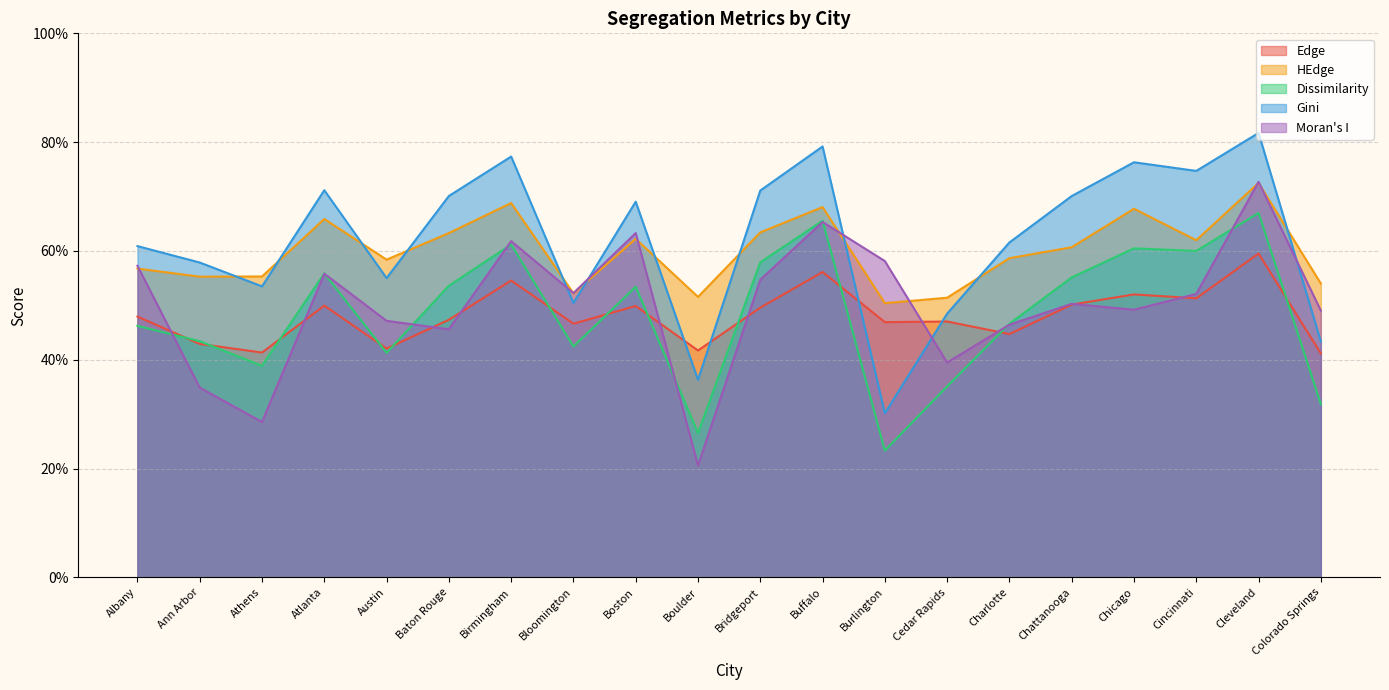

In Gini, how many points are lower than both neighbors (excluding endpoints)?

6